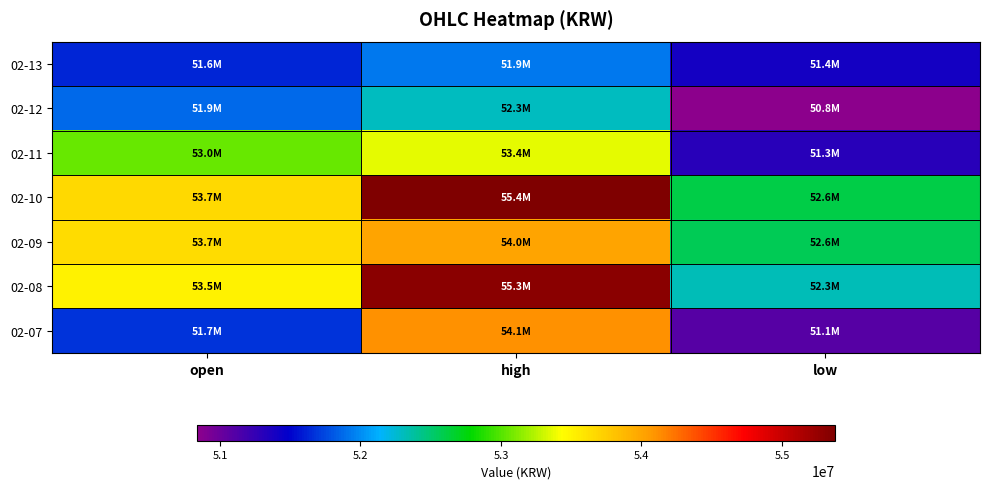

What is the smallest value displayed?

50835000